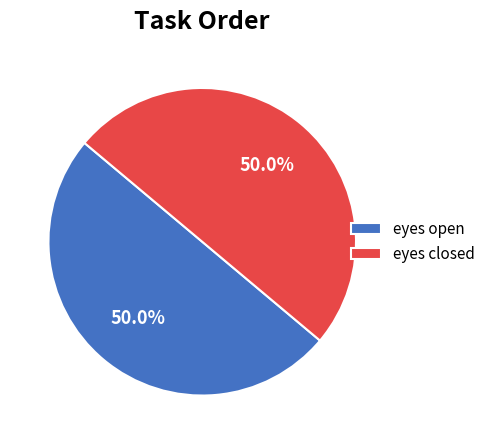

Approximately how many times larger is the value at eyes closed compared to eyes open?

1.0